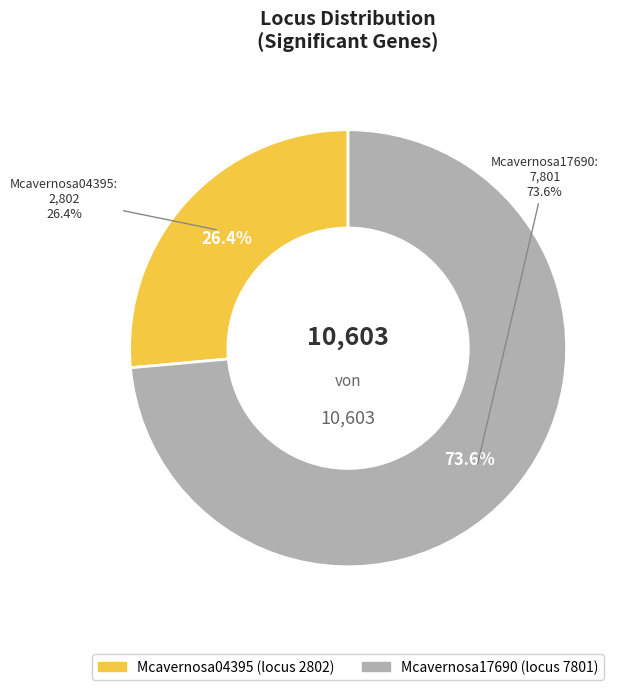

How many segments does this pie chart have?

2